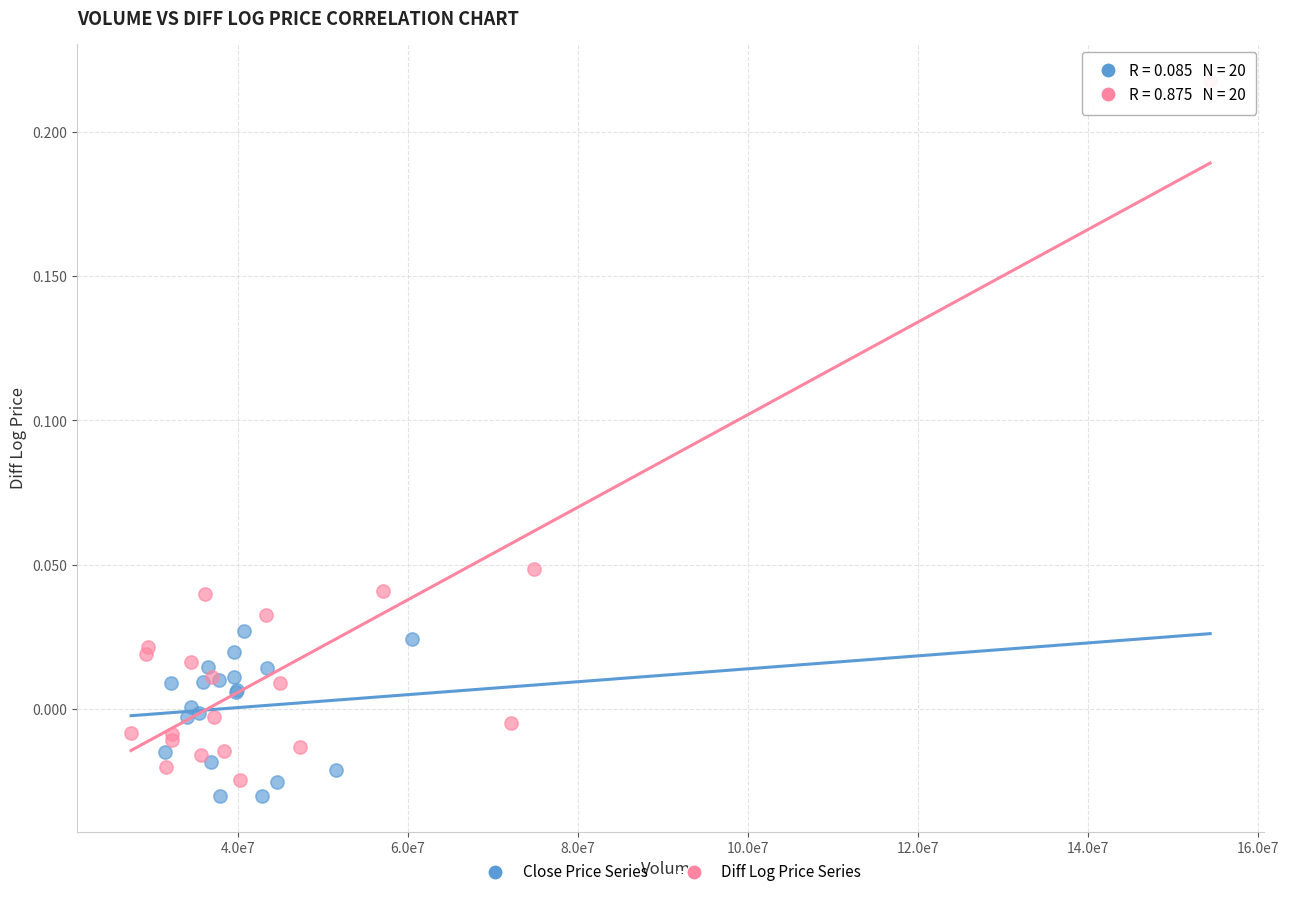

What are all the series names shown in the legend?

Close Price Series, Diff Log Price Series